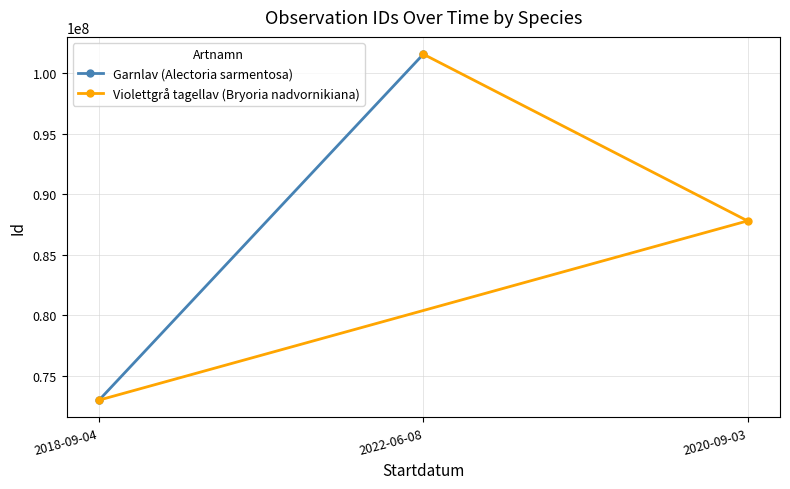

What is the value of the Violettgrå tagellav (Bryoria nadvornikiana) point at the 3rd from the left?

87807328